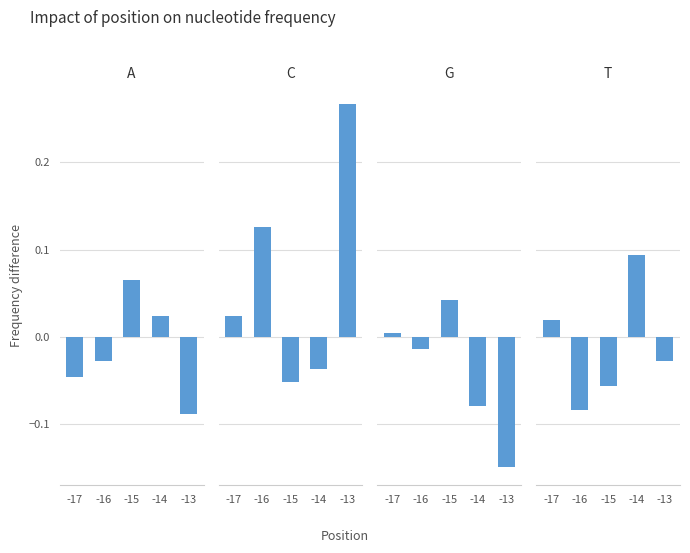

Which has a higher value, -14 or -15?

-15